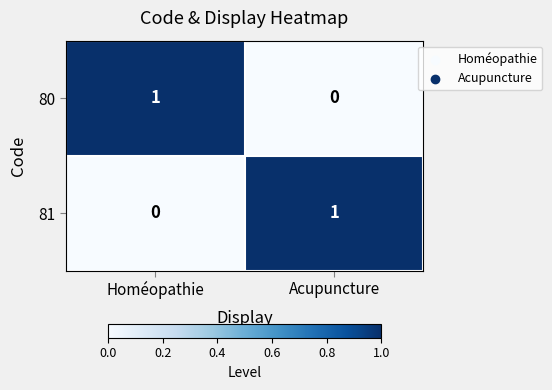

Count the number of categories in the chart.

2